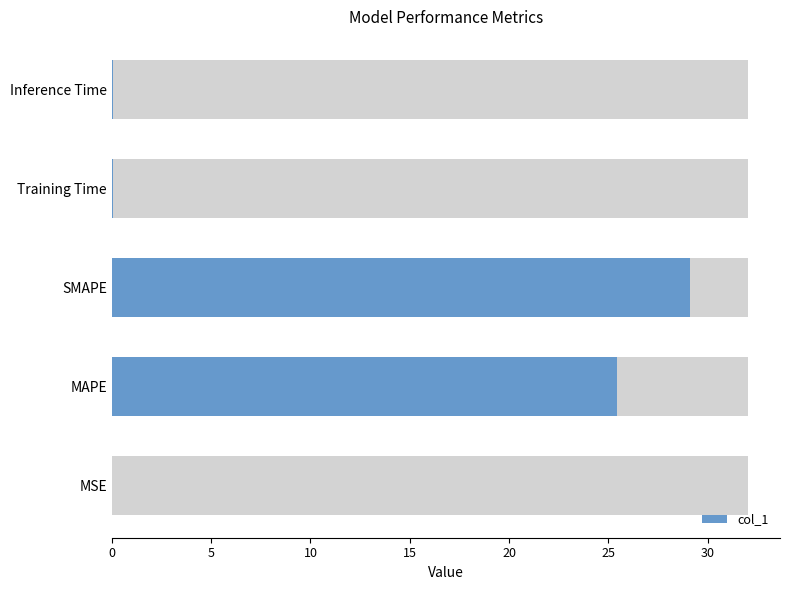

Reading left to right, transcribe all the data shown in this chart.

0.0	25.4	29.1	0.1	0.1